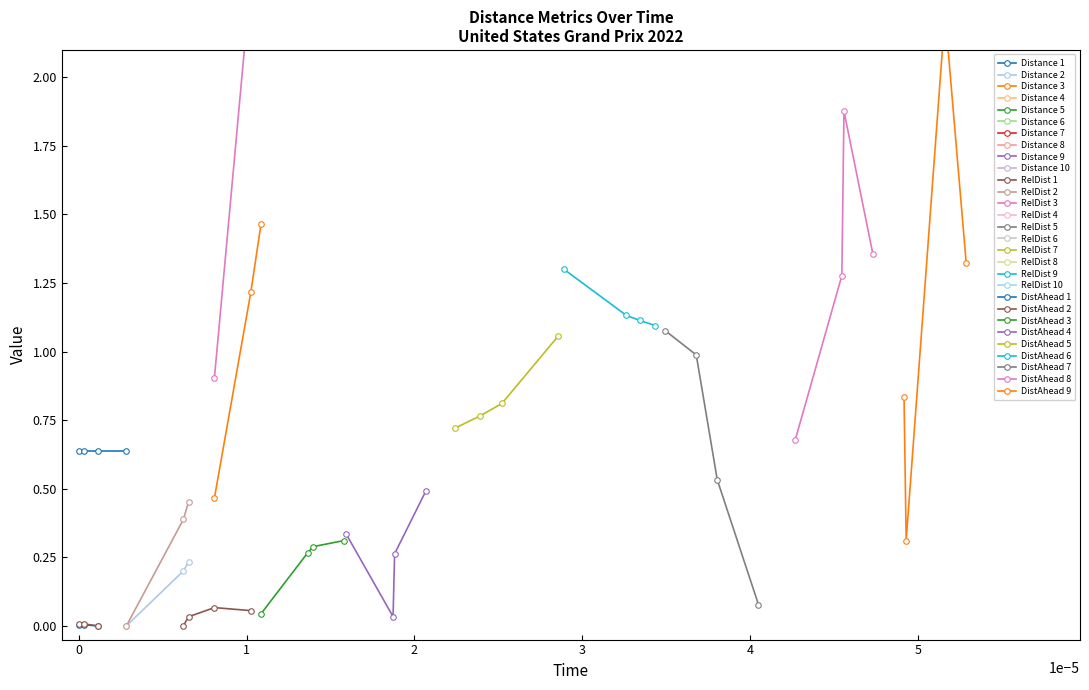

At which category does the chart reach its minimum across all series?

2